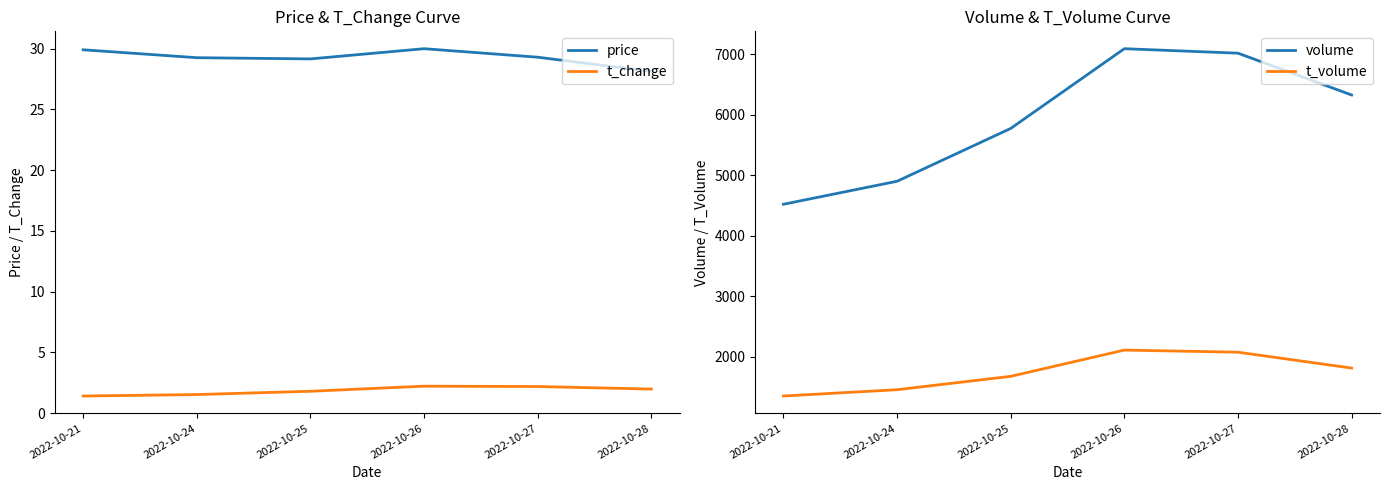

What is the total value across all series at 2022-10-24?

6387.8